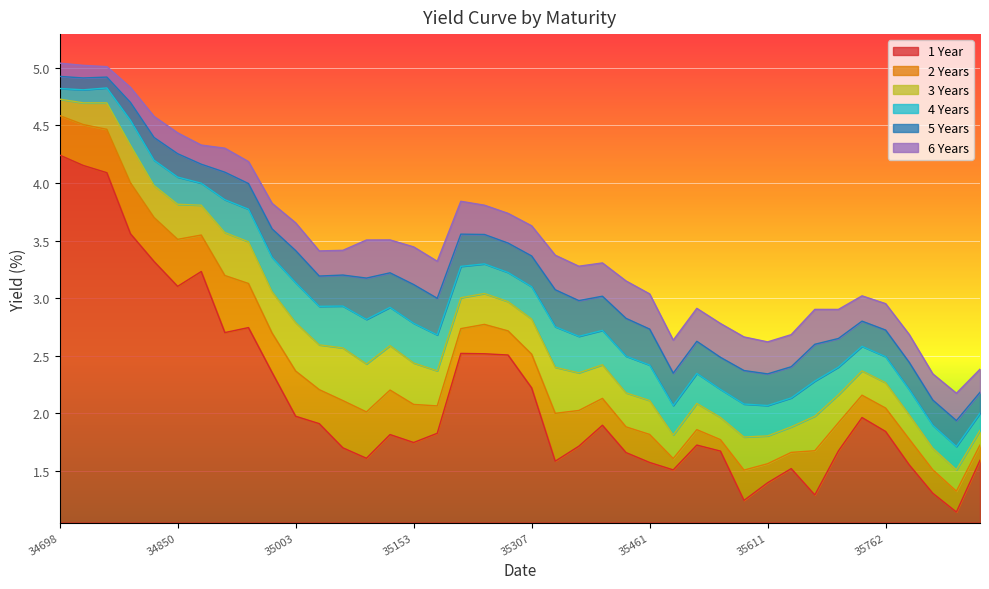

How many lines are shown in the chart?

6